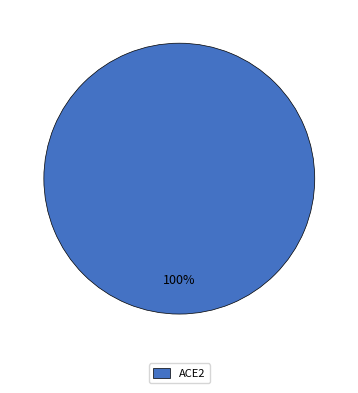

Is there any slice that represents more than half of the pie?

Yes